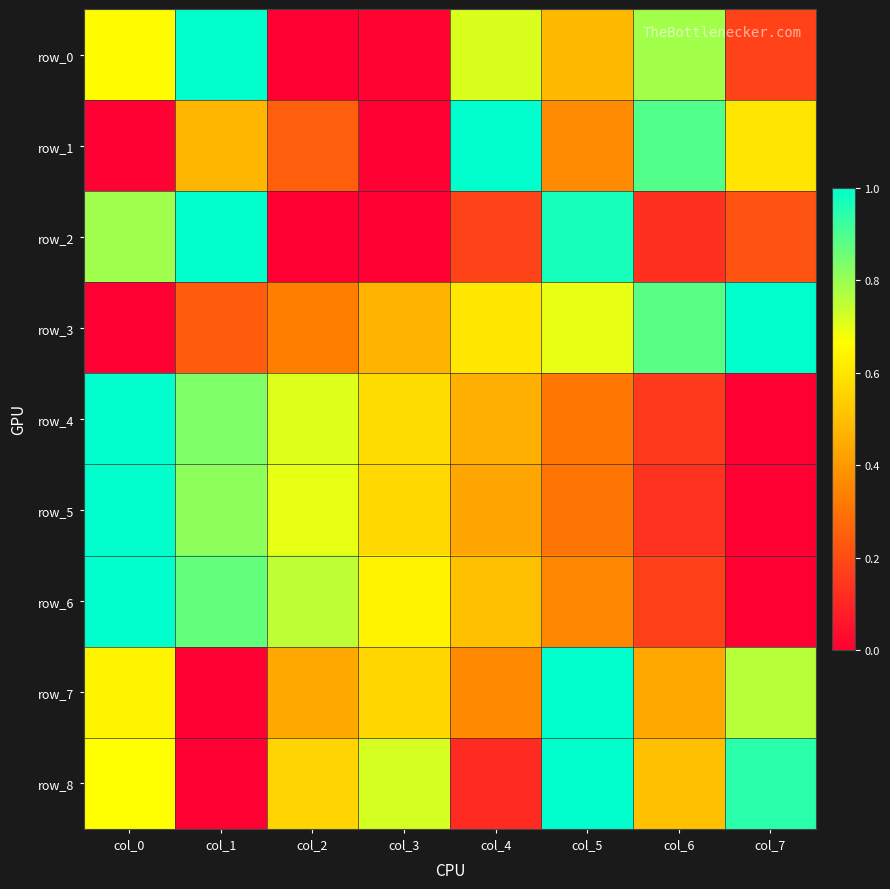

Reading left to right, transcribe all the data shown in this chart.

row_0: col_0=0.7	col_1=1.0	col_2=0.0	col_3=0.0	col_4=0.7	col_5=0.5	col_6=0.8	col_7=0.2
row_1: col_0=0.0	col_1=0.5	col_2=0.2	col_3=0.0	col_4=1.0	col_5=0.4	col_6=0.9	col_7=0.6
row_2: col_0=0.8	col_1=1.0	col_2=0.0	col_3=0.0	col_4=0.2	col_5=1.0	col_6=0.1	col_7=0.2
row_3: col_0=0.0	col_1=0.2	col_2=0.3	col_3=0.5	col_4=0.6	col_5=0.7	col_6=0.9	col_7=1.0
row_4: col_0=1.0	col_1=0.8	col_2=0.7	col_3=0.6	col_4=0.5	col_5=0.3	col_6=0.1	col_7=0.0
row_5: col_0=1.0	col_1=0.8	col_2=0.7	col_3=0.6	col_4=0.4	col_5=0.3	col_6=0.1	col_7=0.0
row_6: col_0=1.0	col_1=0.9	col_2=0.8	col_3=0.6	col_4=0.5	col_5=0.4	col_6=0.2	col_7=0.0
row_7: col_0=0.6	col_1=0.0	col_2=0.4	col_3=0.6	col_4=0.4	col_5=1.0	col_6=0.4	col_7=0.8
row_8: col_0=0.7	col_1=0.0	col_2=0.6	col_3=0.7	col_4=0.1	col_5=1.0	col_6=0.5	col_7=0.9